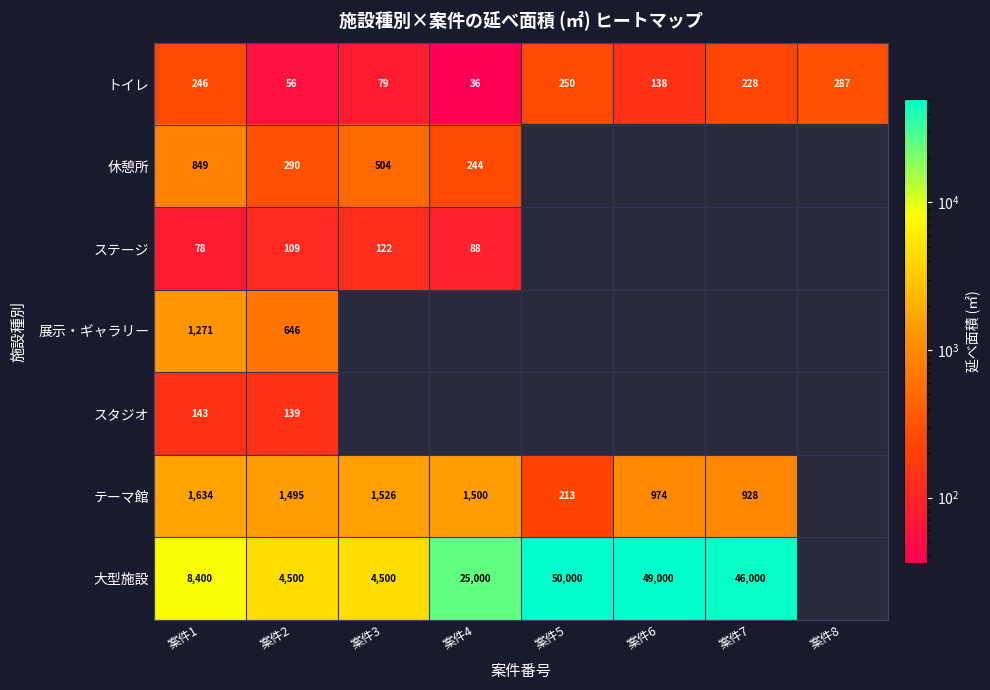

Which label corresponds to the smallest value in the chart?

案件4